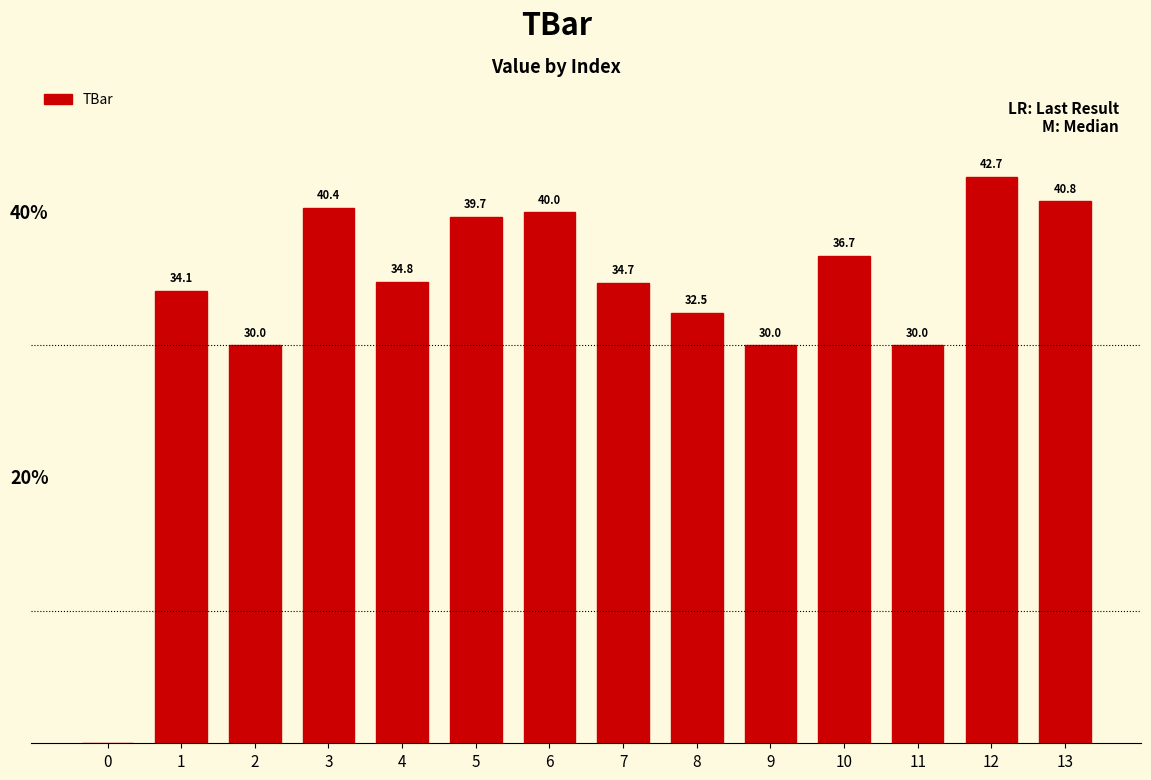

How many data points are above 34?

9